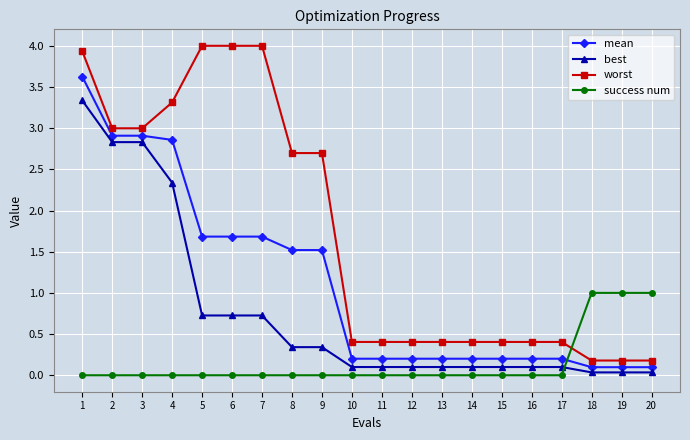

What is the total value across all series at 6?

6.4